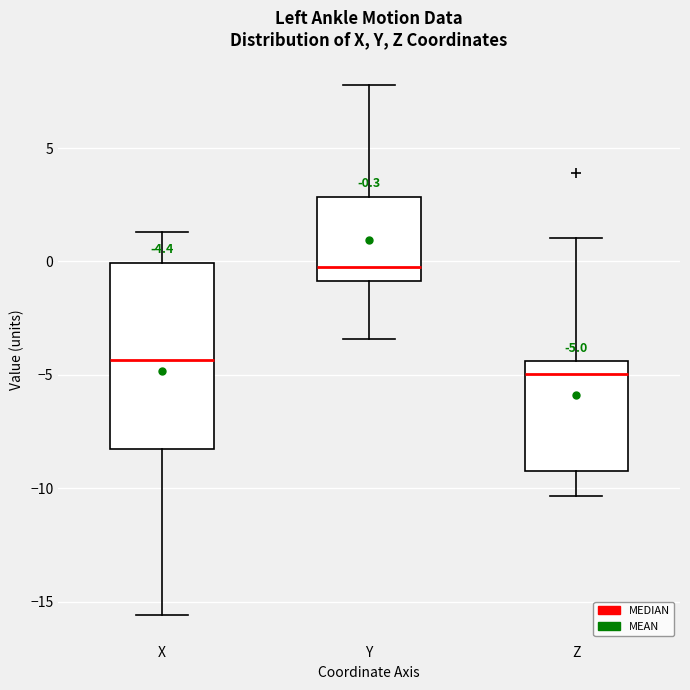

Which box has the lowest median line?

Z